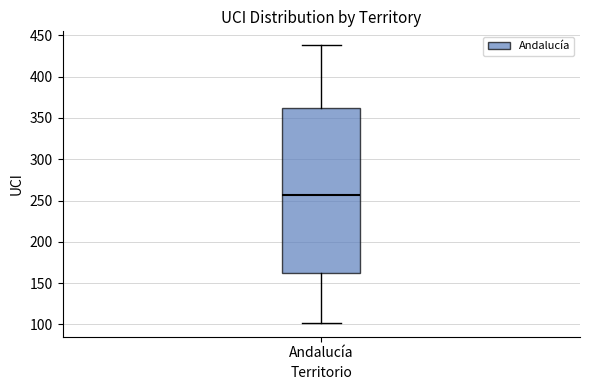

Transcribe this box plot: give where the median line is, the range the box spans, and where the two whiskers end, as read against the y-axis. The values are not printed on the chart, so give them approximately, as read against the axis.

median 255, box 160 to 360, whiskers 100 to 440